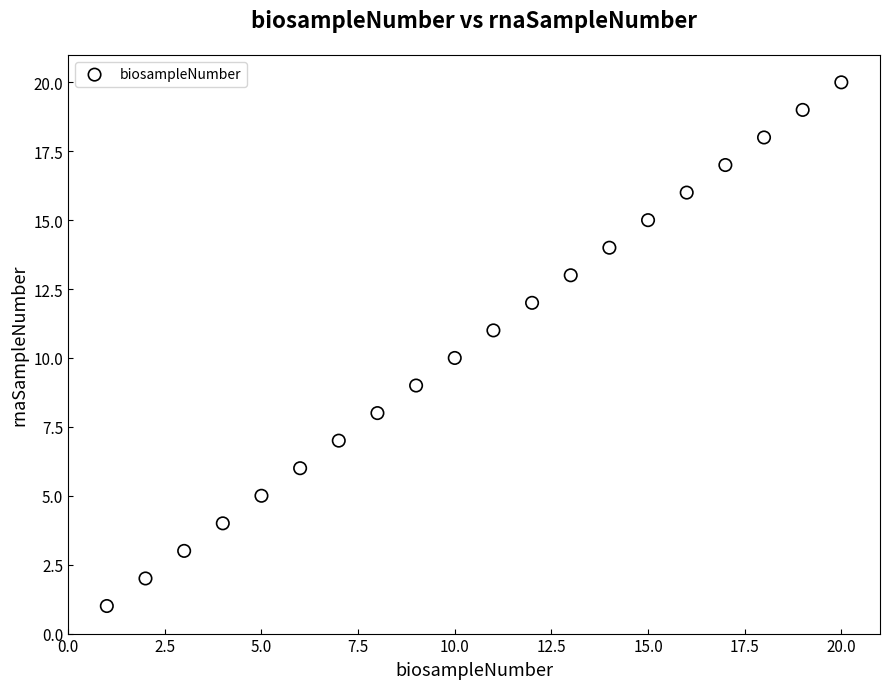

What is the range of X values (max minus min)?

19